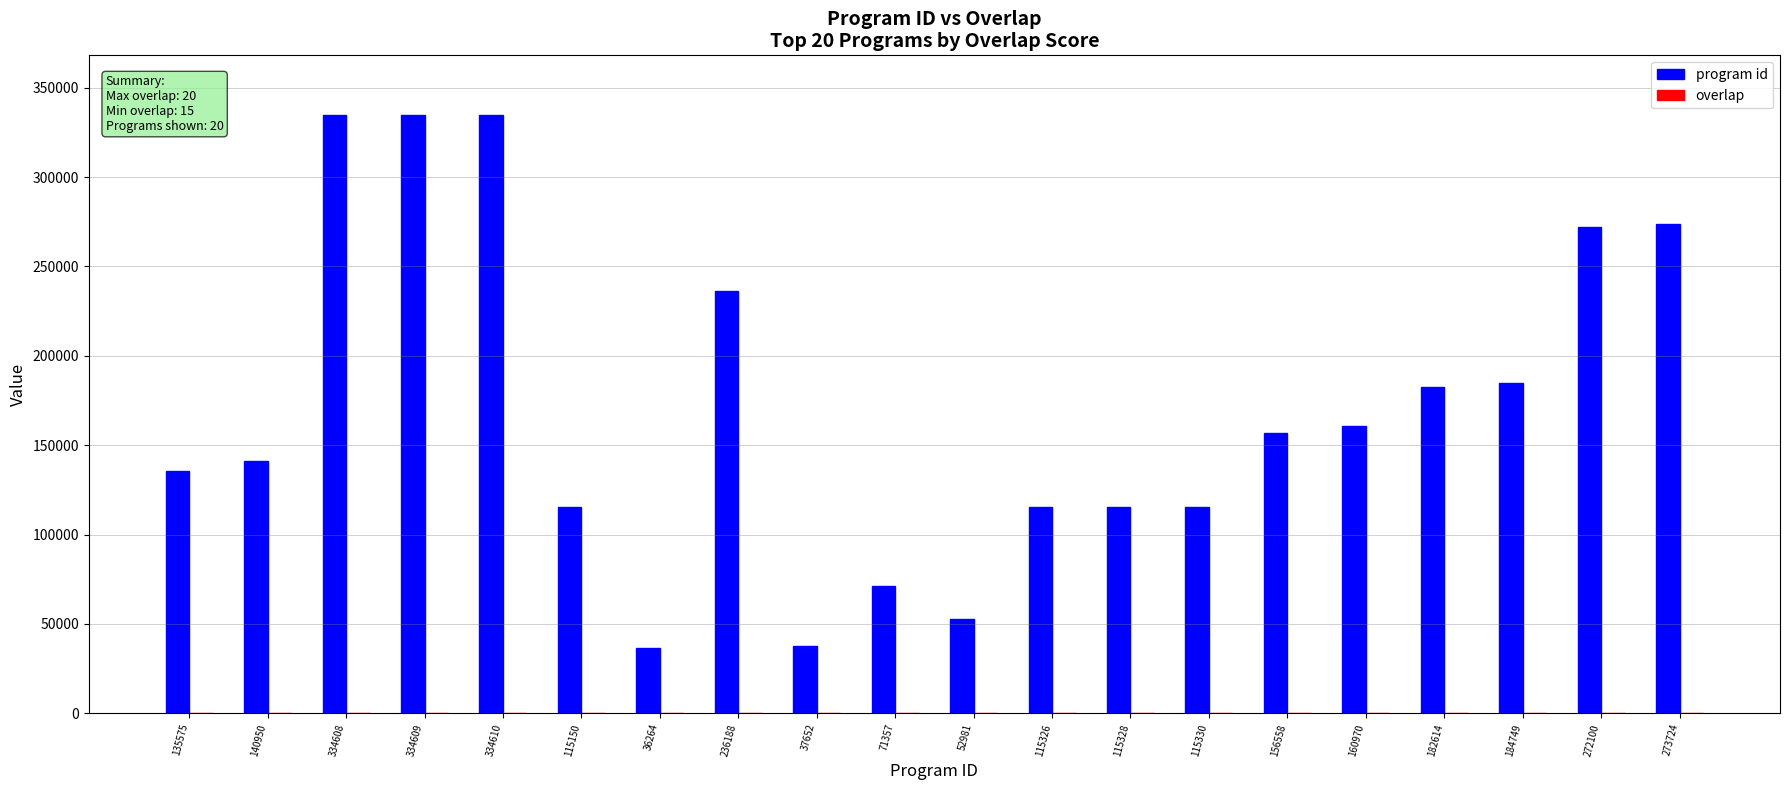

How many groups of bars are there?

20